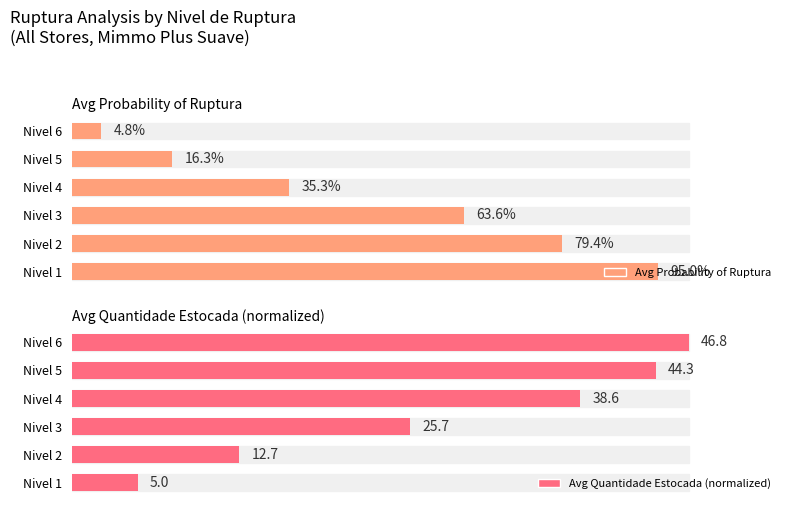

What are all the series names shown in the legend?

Avg Probability of Ruptura, Avg Quantidade Estocada (normalized)